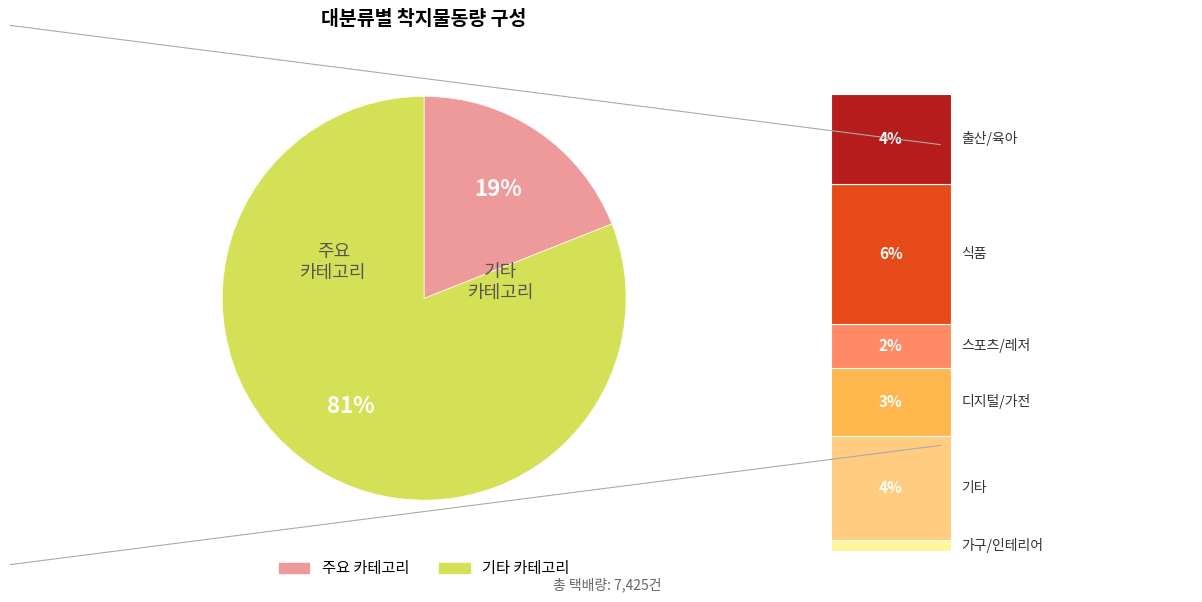

Which slice is the smallest?

가구/인테리어